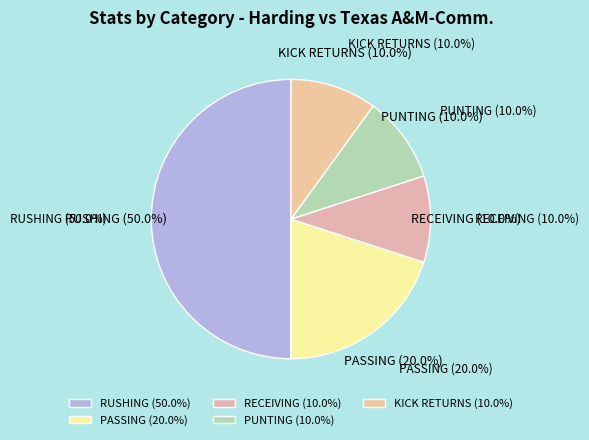

To the nearest percent, what is the combined percentage of RECEIVING and PUNTING?

20%